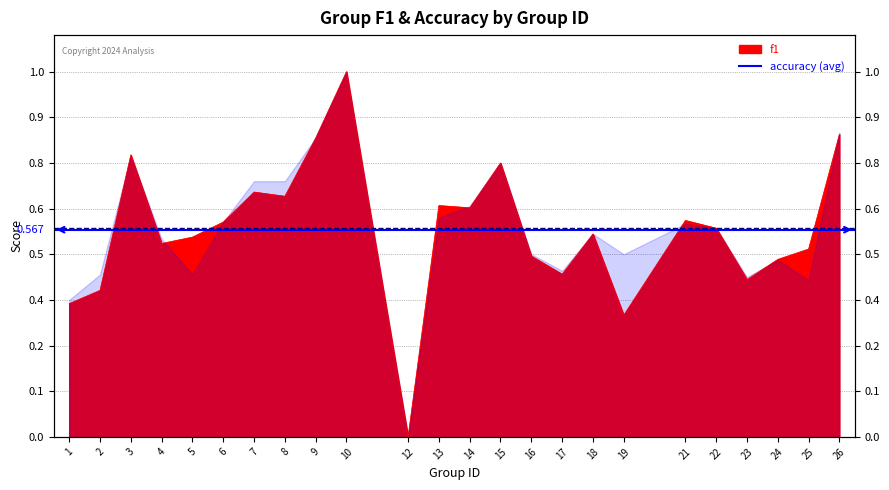

Rank the categories by value from highest to lowest.

10, 26, 9, 3, 15, 7, 8, 13, 14, 21, 6, 22, 18, 5, 4, 25, 16, 24, 17, 23, 2, 1, 19, 12